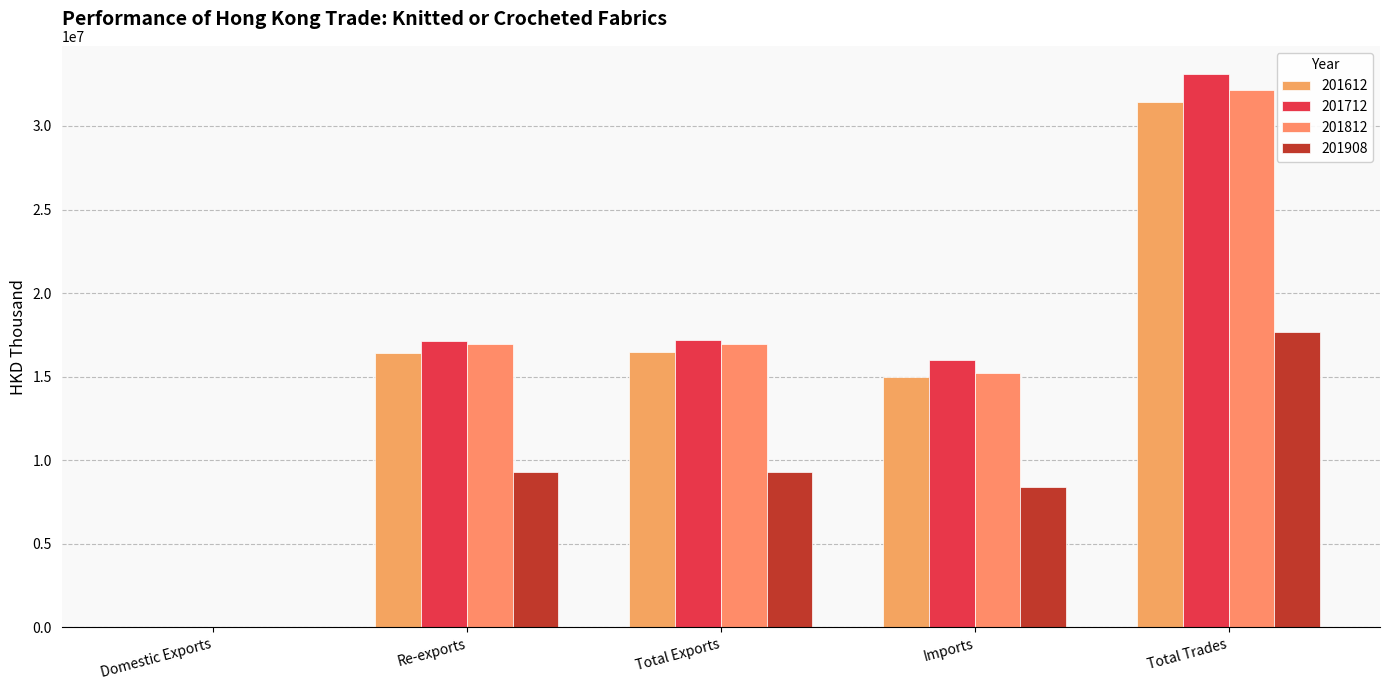

At which category is the sum across all series the highest?

Total Trades